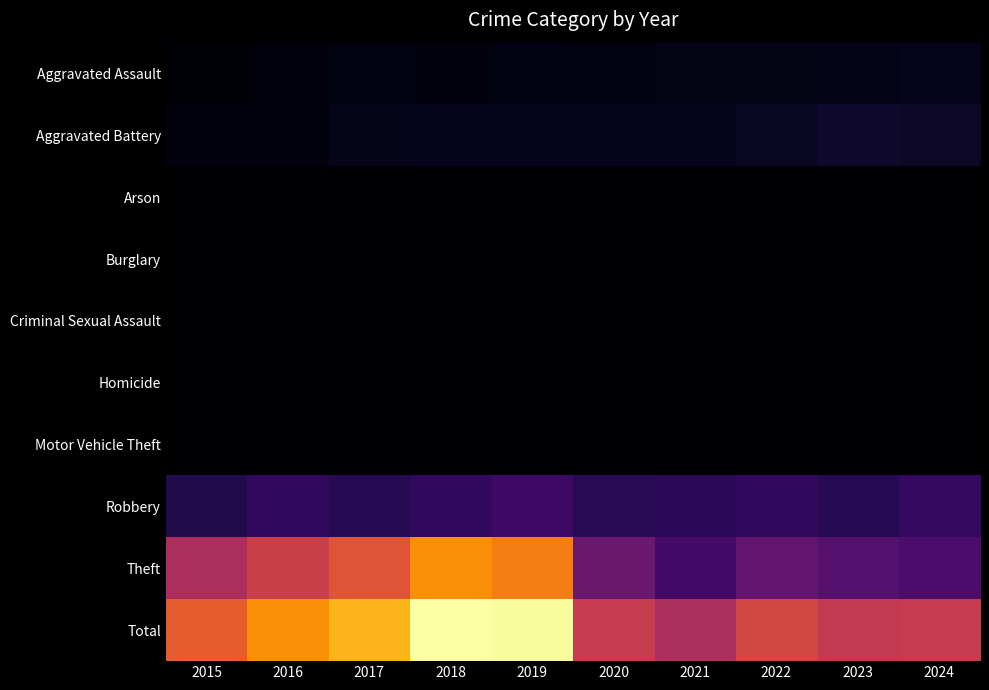

Rank the series by their maximum value, from highest to lowest.

Total, Theft, Robbery, Aggravated Battery, Aggravated Assault, Criminal Sexual Assault, Homicide, Motor Vehicle Theft, Arson, Burglary